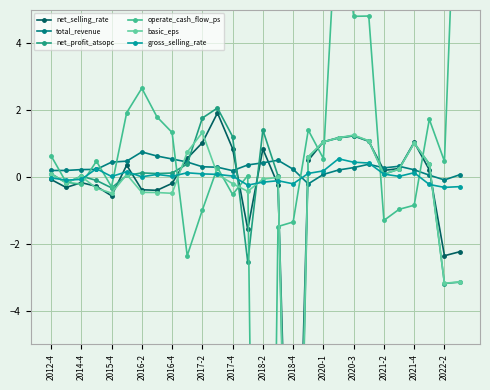

True or false: gross_selling_rate has more than 0 points higher than both neighbors.

True